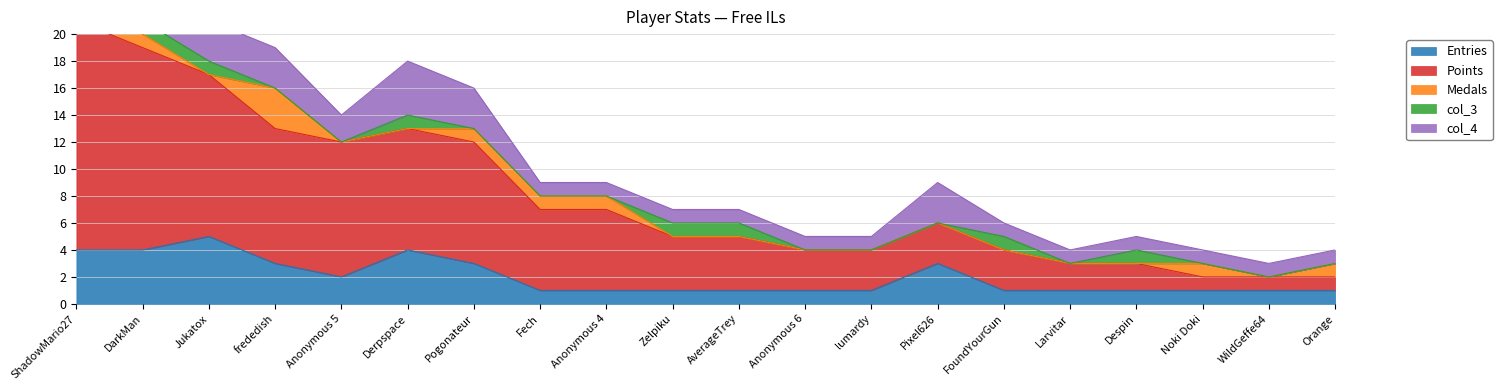

What is the sum of the col_4 values at DarkMan and Pogonateur?

7